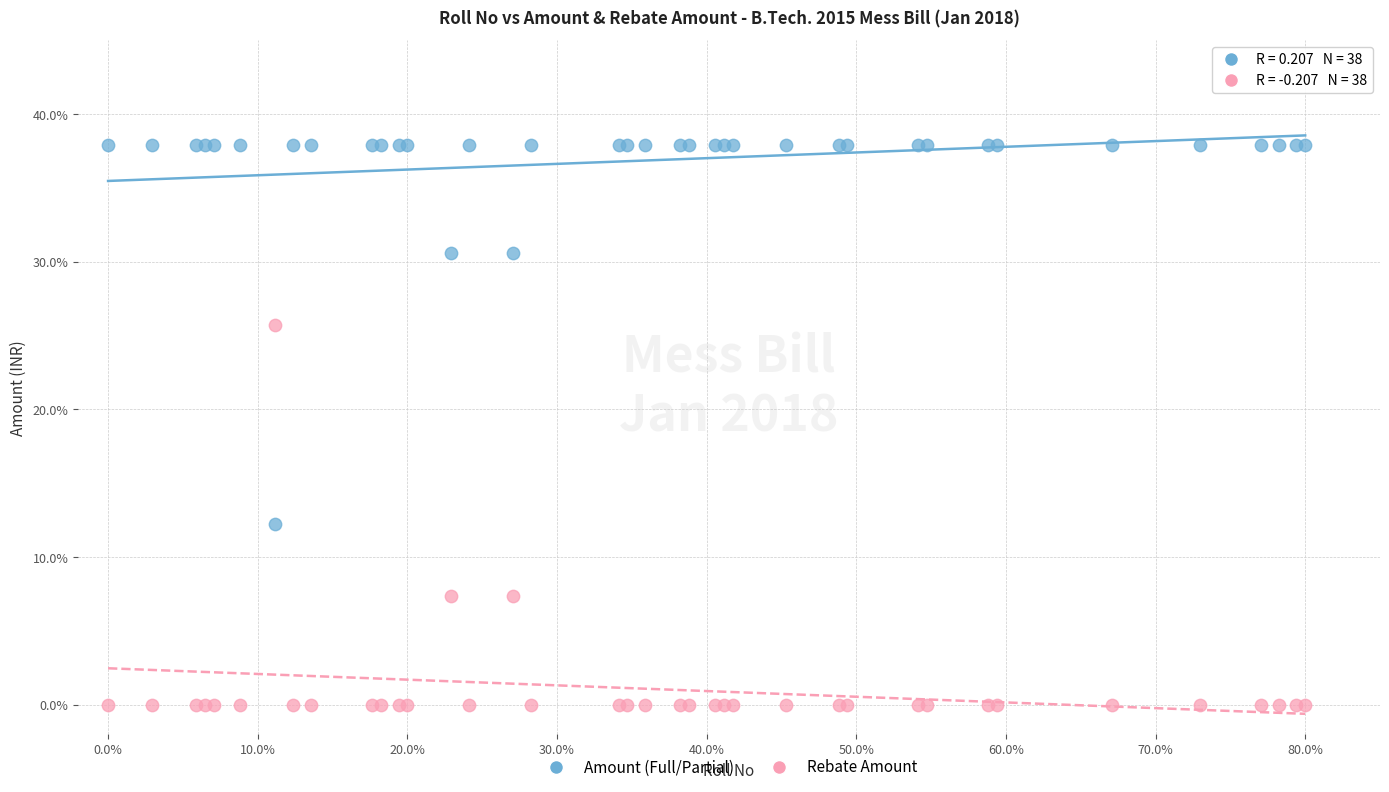

In the Amount (Full/Partial) series, what Y value is closest to 25?

30.6